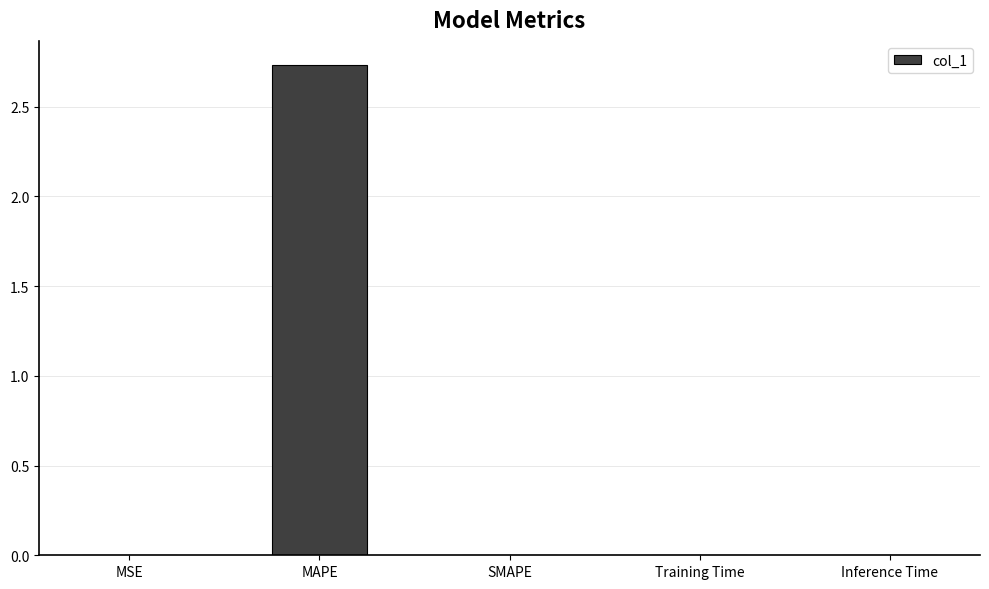

True or false: the data shows 0.0 at Training Time.

True